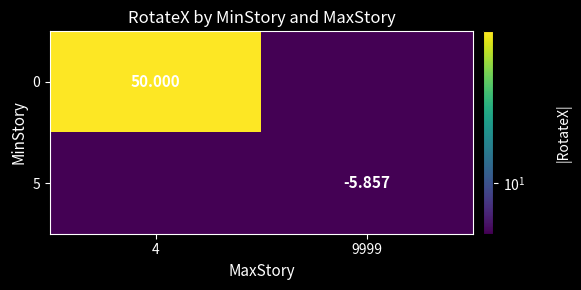

Read the 0 value at 4.

50.0